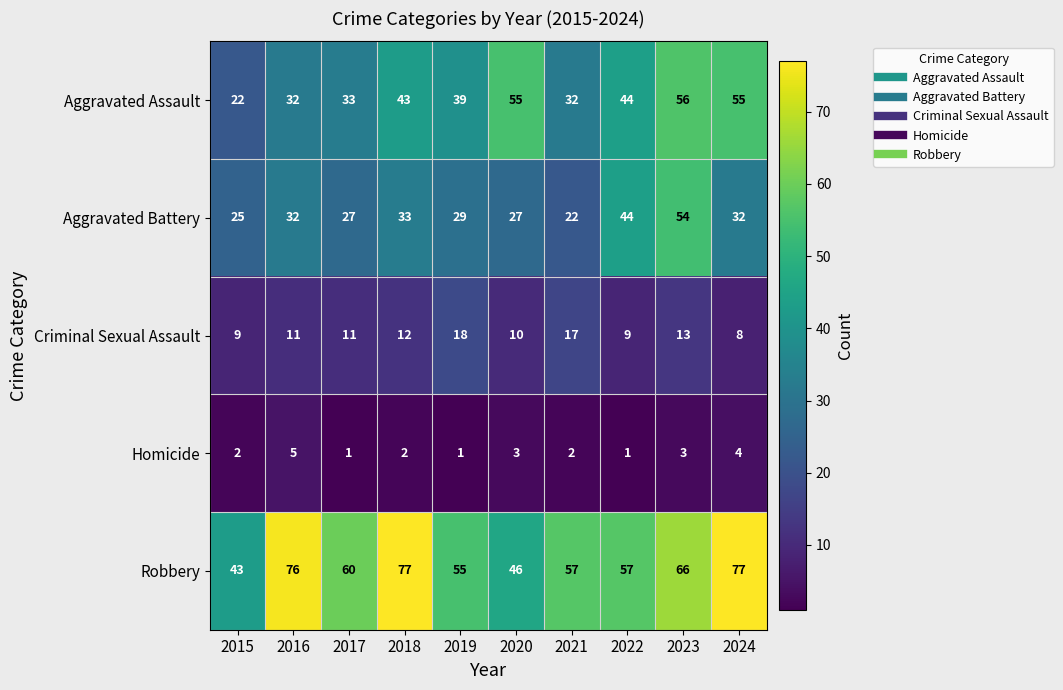

What is the sum of the Robbery values at 2021 and 2018?

134